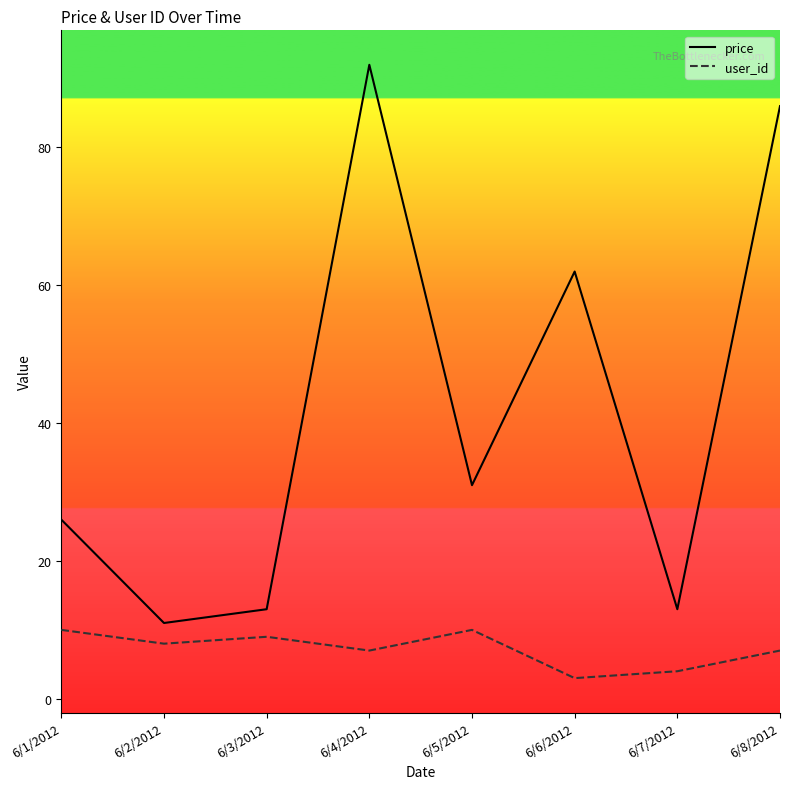

Which label corresponds to the largest value in the chart?

6/4/2012